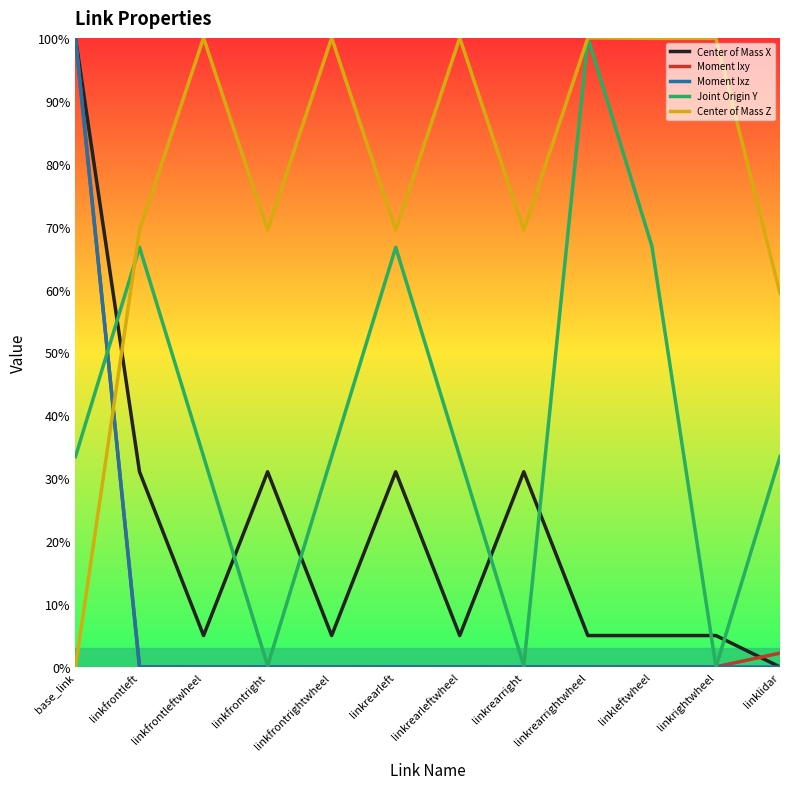

True or false: Center of Mass X and Center of Mass Z cross at least once.

True